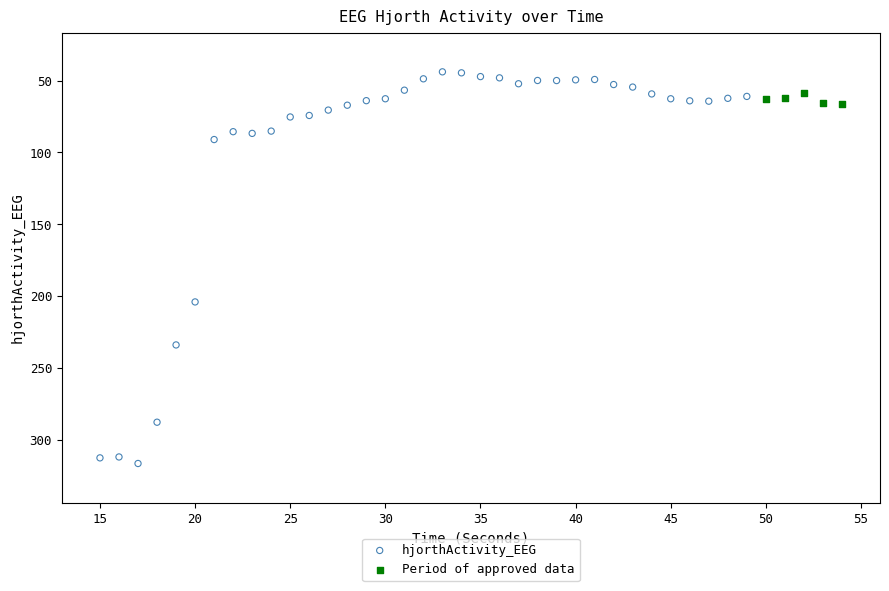

Which series contains the highest Y value?

hjorthActivity_EEG